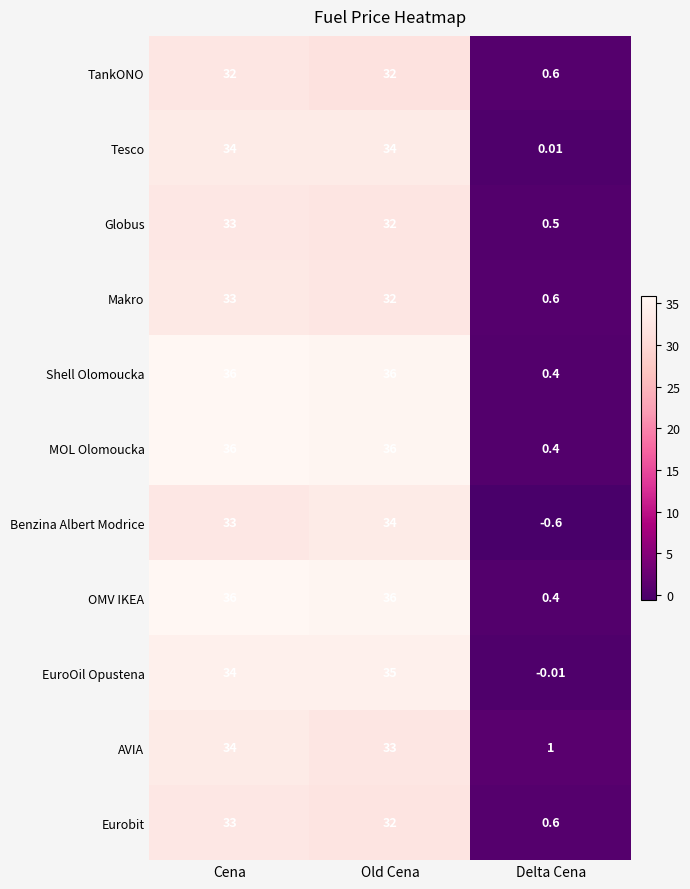

At which category is the sum across all series the highest?

Cena